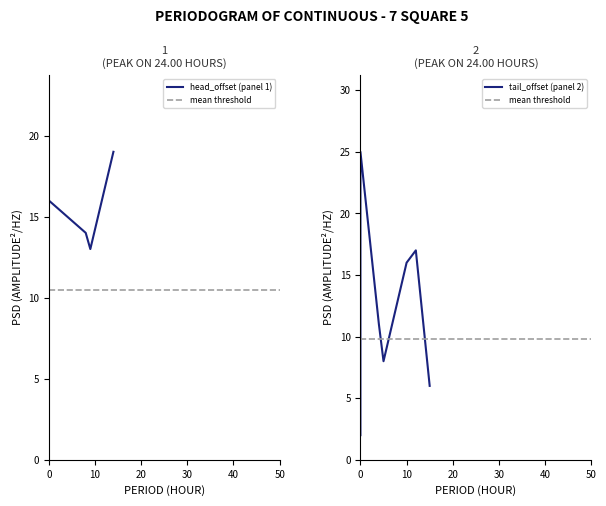

How many data points in head_offset are above 0?

8